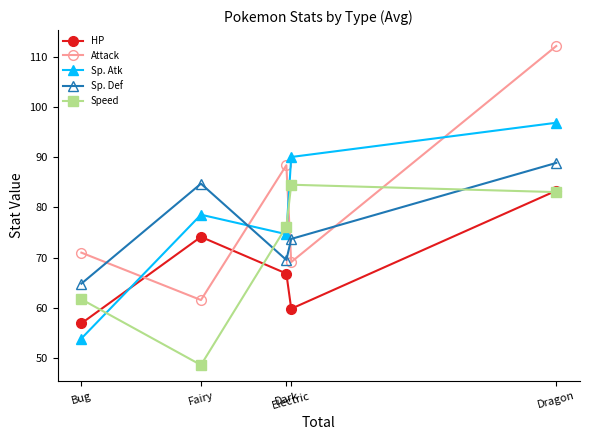

At which category is the sum across all series the highest?

Dragon